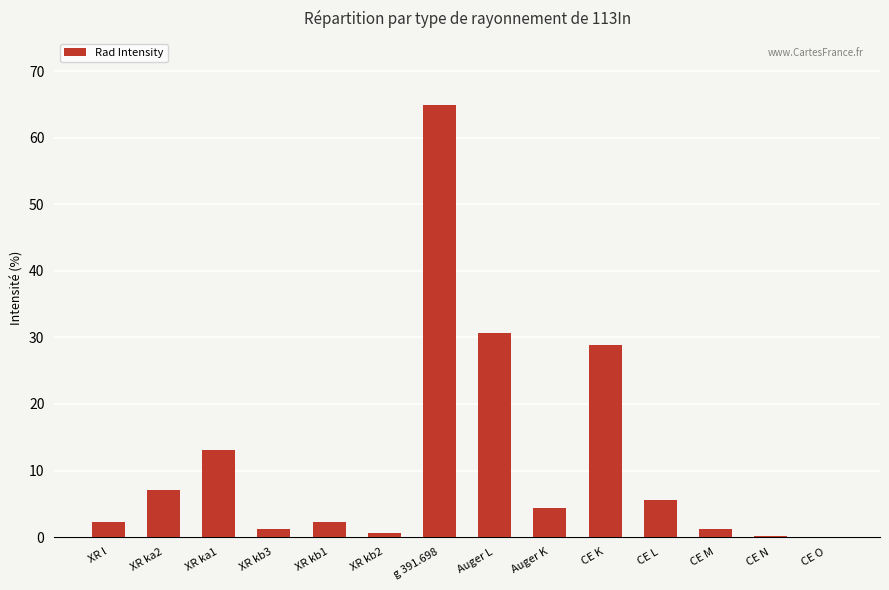

Which has a higher value, XR kb1 or g 391.698?

g 391.698